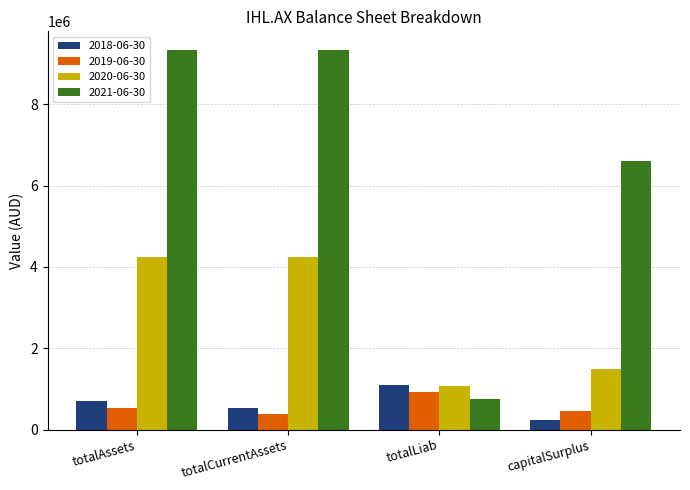

At which label does 2018-06-30 reach its peak?

totalLiab